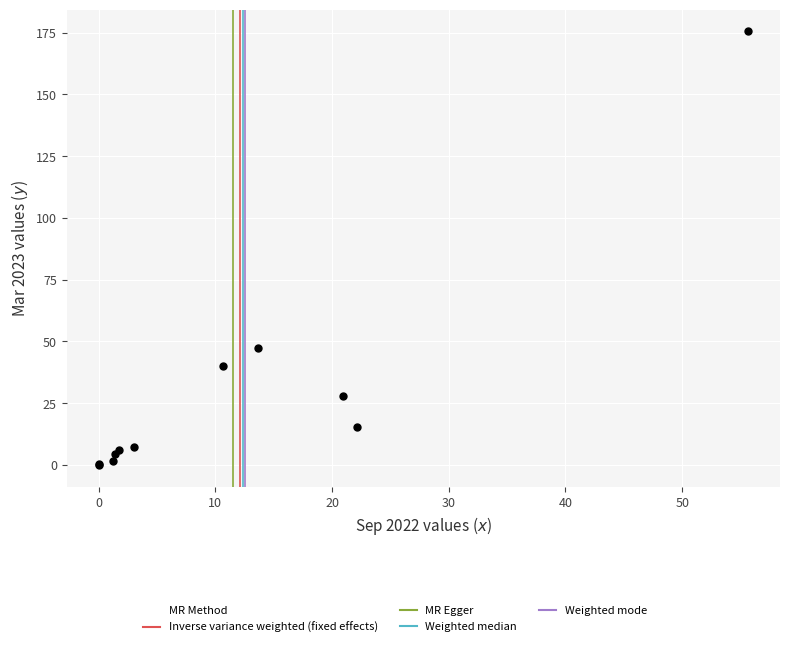

What Y value in the scatter plot is closest to 87?

47.5